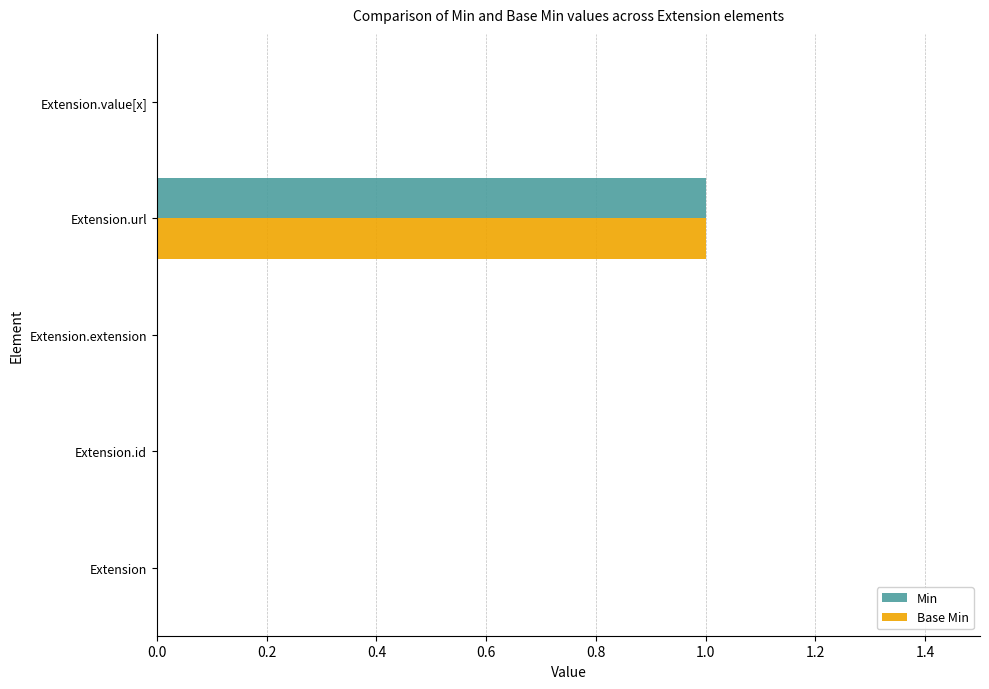

Which category has the highest value across all series?

Extension.url